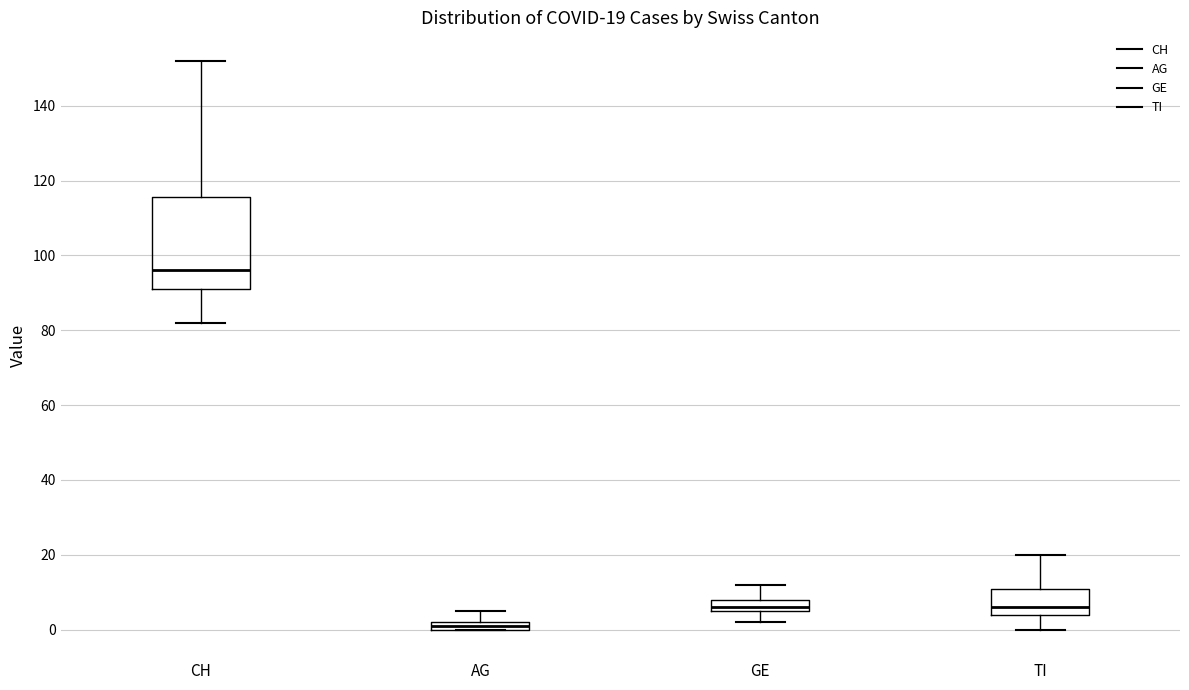

Comparing the boxes themselves (not the whiskers), which one is the tallest?

CH